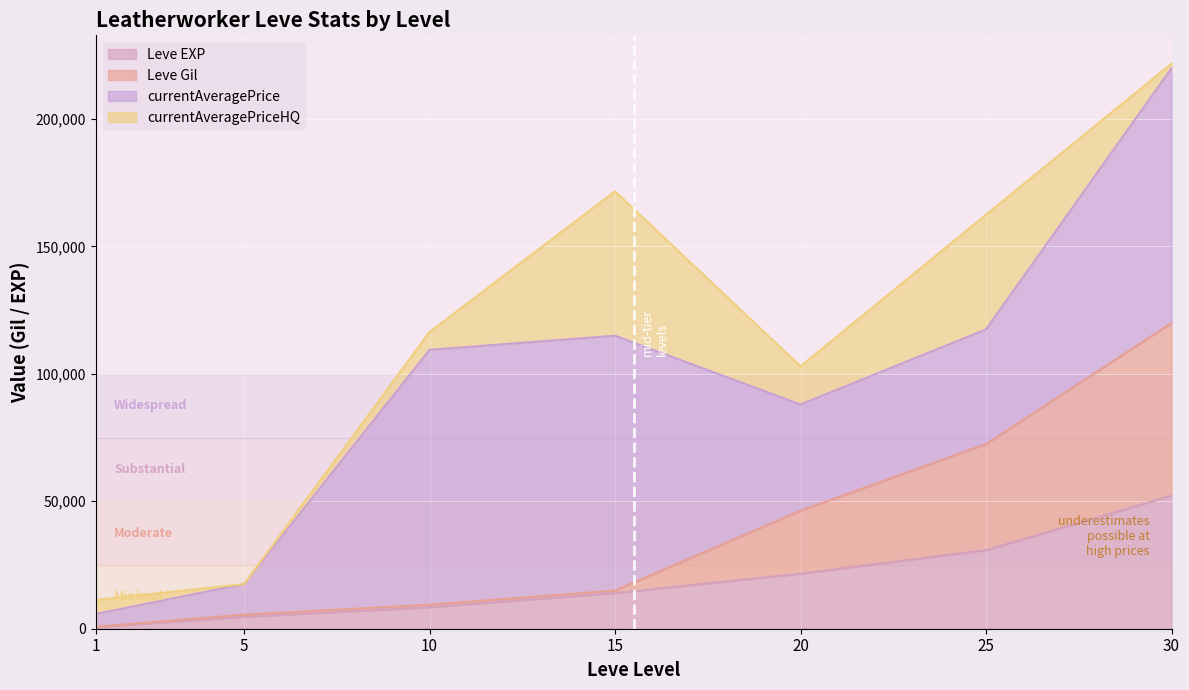

True or false: Leve EXP and Leve Gil cross at least once.

False